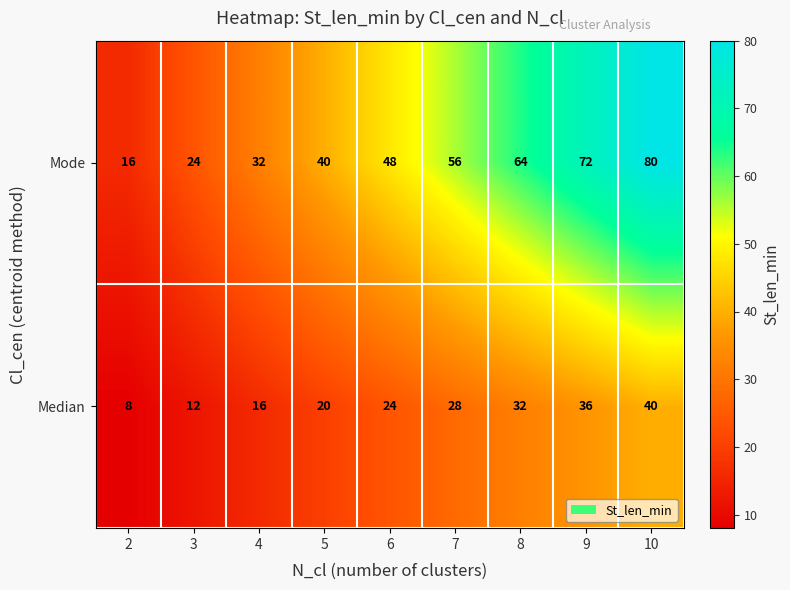

Count the number of data series in this chart.

2